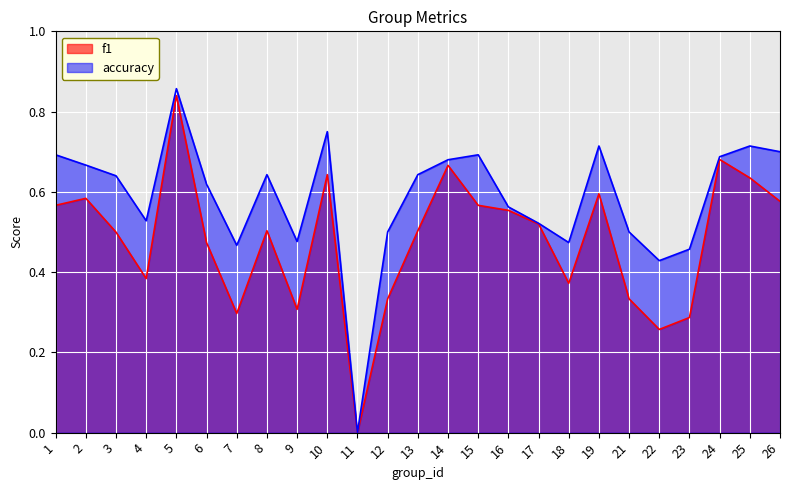

How many interior local peaks does the accuracy series have?

6